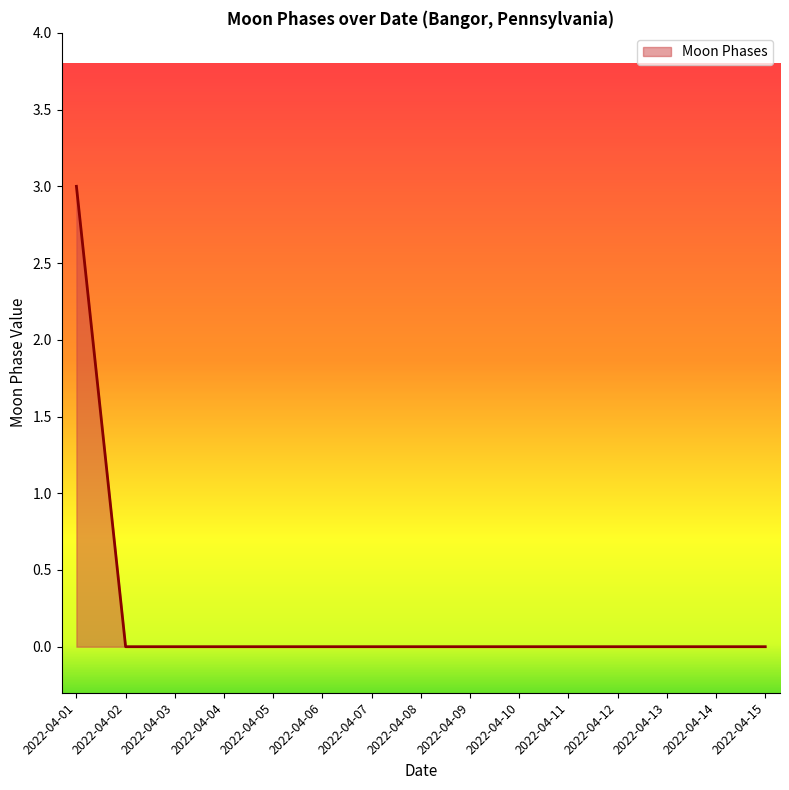

Does the chart have visible grid lines?

No